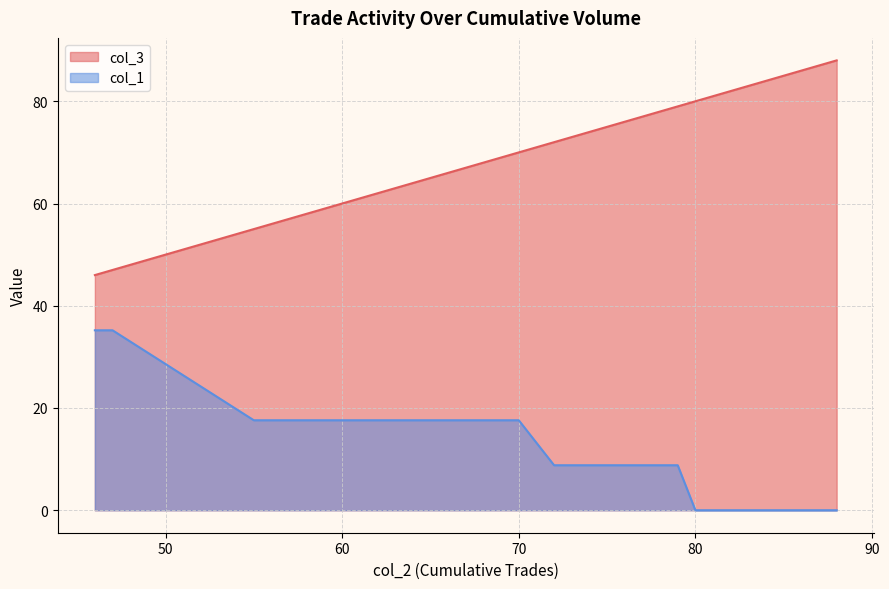

How many data points in col_3 are less than 72?

10